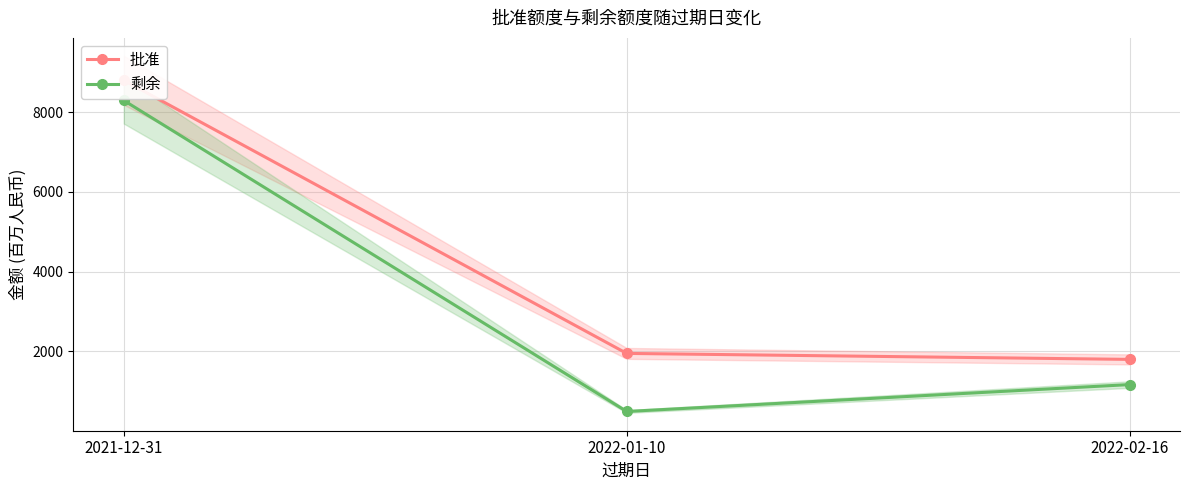

What is the difference between the maximum and minimum values in the 剩余 series?

7802.1